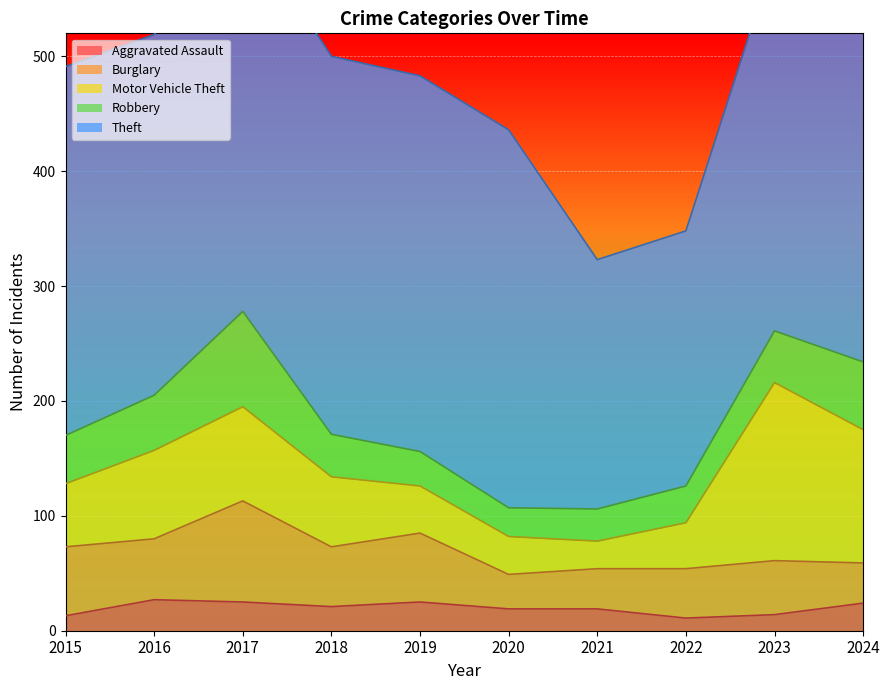

What is the difference between the highest and lowest values at 2023?

312